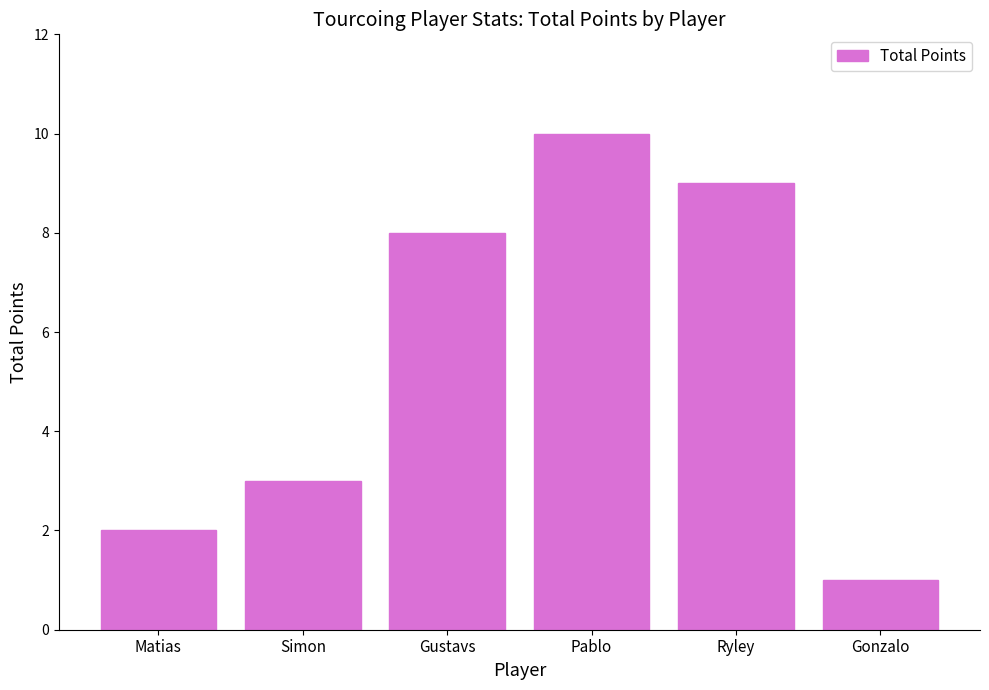

List the labels in order of value, largest first.

Pablo, Ryley, Gustavs, Simon, Matias, Gonzalo